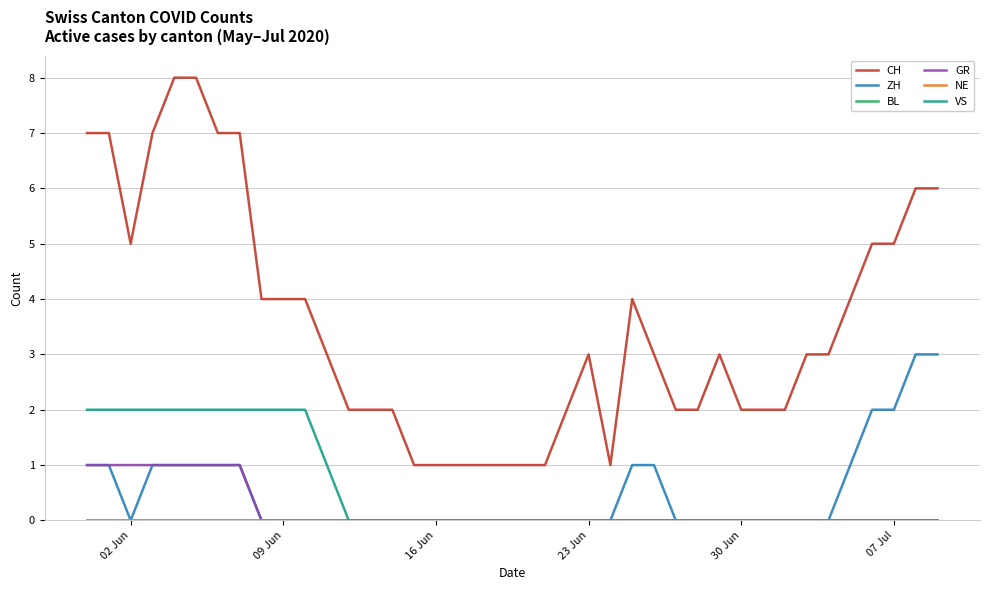

Reading right to left, extract all data points from this chart.

CH: 6	6	5	5	4	3	3	2	2	2	3	2	2	3	4	1	3	2	1	1	1	1	1	1	1	2	2	2	3	4	4	4	7	7	8	8	7	5	7	7
ZH: 3	3	2	2	1	0	0	0	0	0	0	0	0	1	1	0	0	0	0	0	0	0	0	0	0	0	0	0	0	0	0	0	1	1	1	1	1	0	1	1
BL: 0	0	0	0	0	0	0	0	0	0	0	0	0	0	0	0	0	0	0	0	0	0	0	0	0	0	0	0	0	0	0	0	0	0	0	0	0	0	0	0
GR: 0	0	0	0	0	0	0	0	0	0	0	0	0	0	0	0	0	0	0	0	0	0	0	0	0	0	0	0	0	0	0	0	1	1	1	1	1	1	1	1
NE: 0	0	0	0	0	0	0	0	0	0	0	0	0	0	0	0	0	0	0	0	0	0	0	0	0	0	0	0	0	0	0	0	0	0	0	0	0	0	0	0
VS: 0	0	0	0	0	0	0	0	0	0	0	0	0	0	0	0	0	0	0	0	0	0	0	0	0	0	0	0	1	2	2	2	2	2	2	2	2	2	2	2